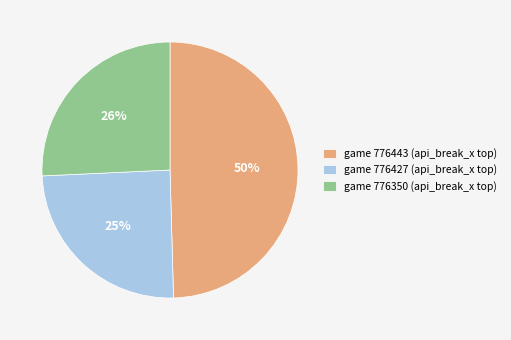

To the nearest percent, what is the difference between the largest and smallest slice percentages?

25%